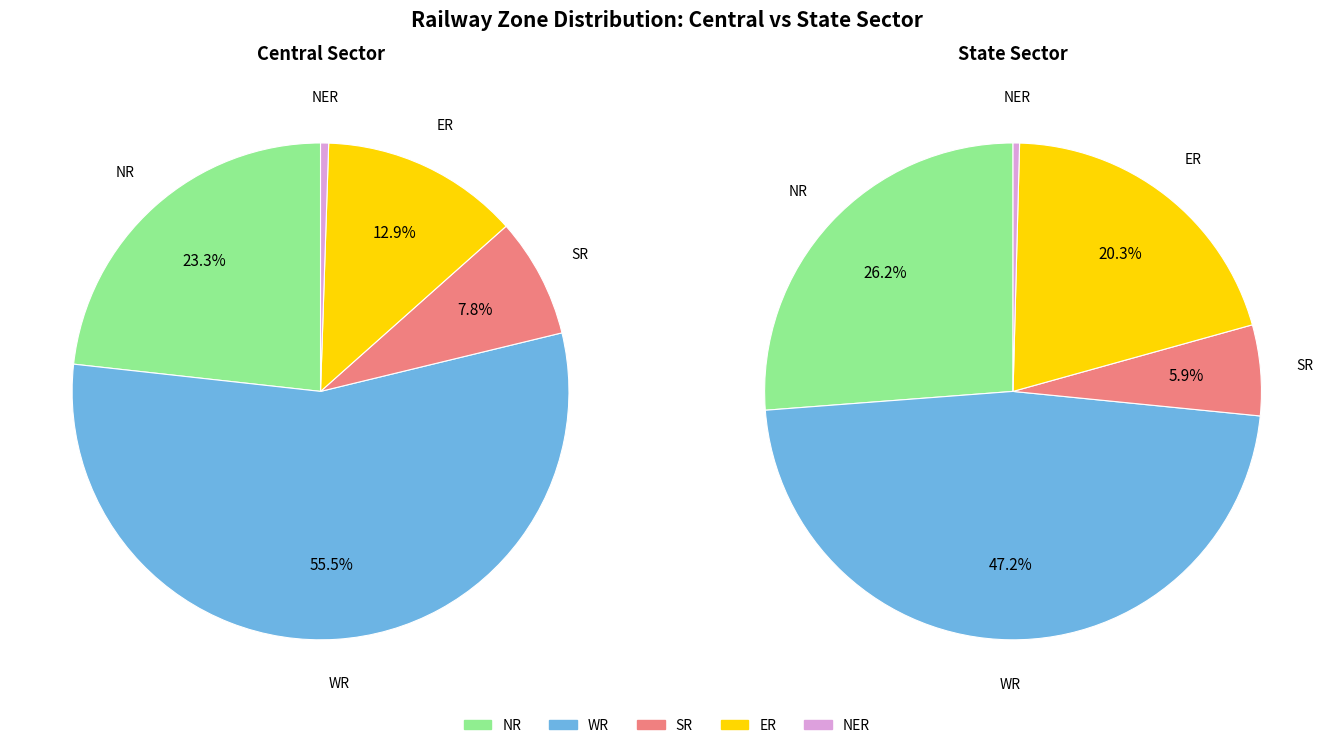

Rank the series by their maximum value, from lowest to highest.

NER, SR, ER, NR, WR